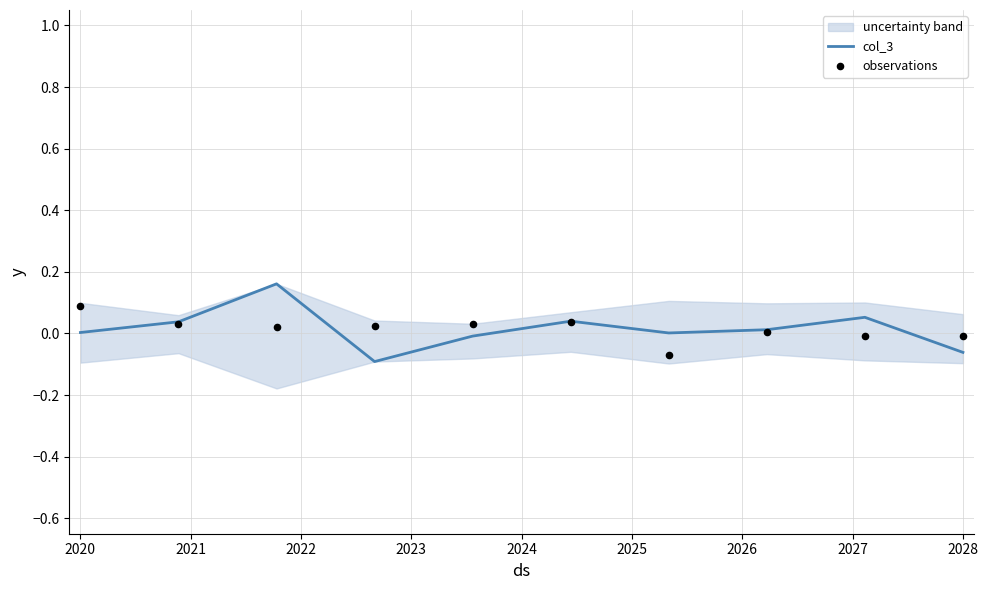

At which category is the sum across all series the highest?

2021